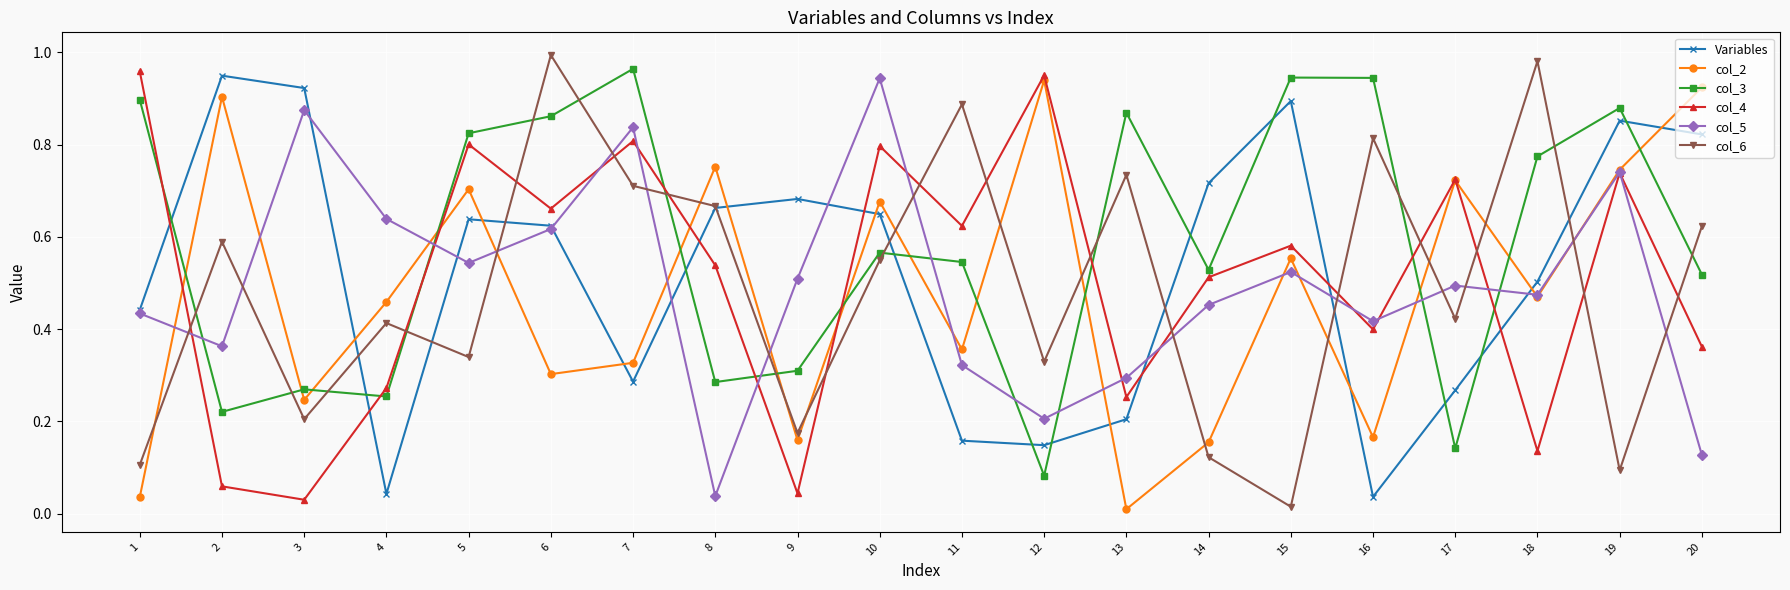

Where is the first local maximum for col_5?

3